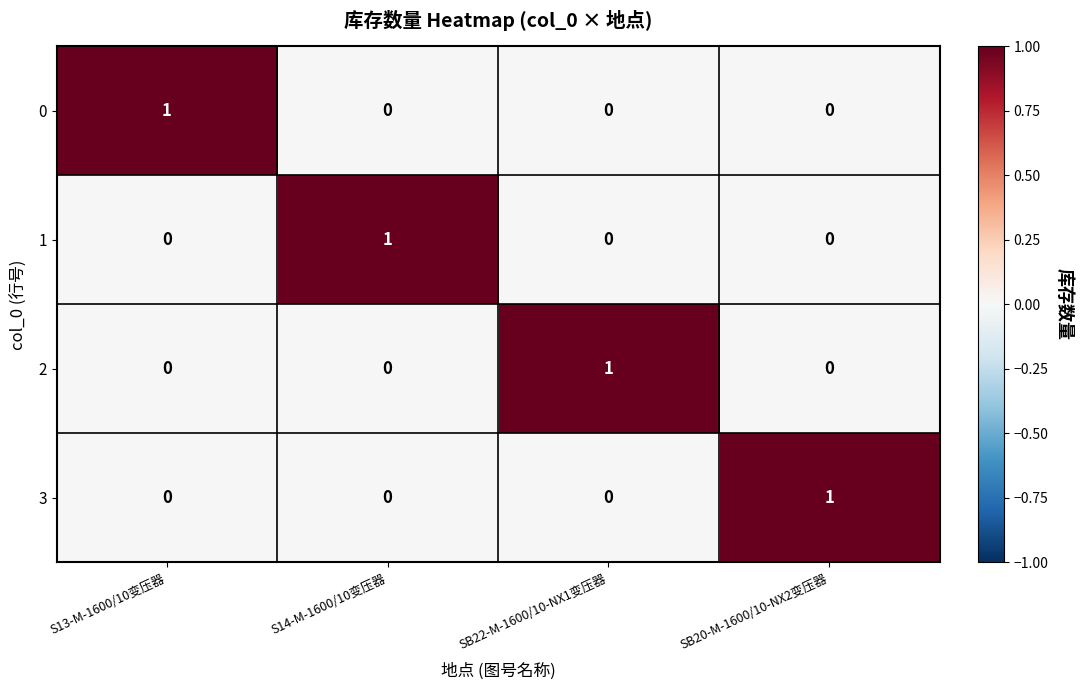

At how many categories does at least one series exceed 0?

4